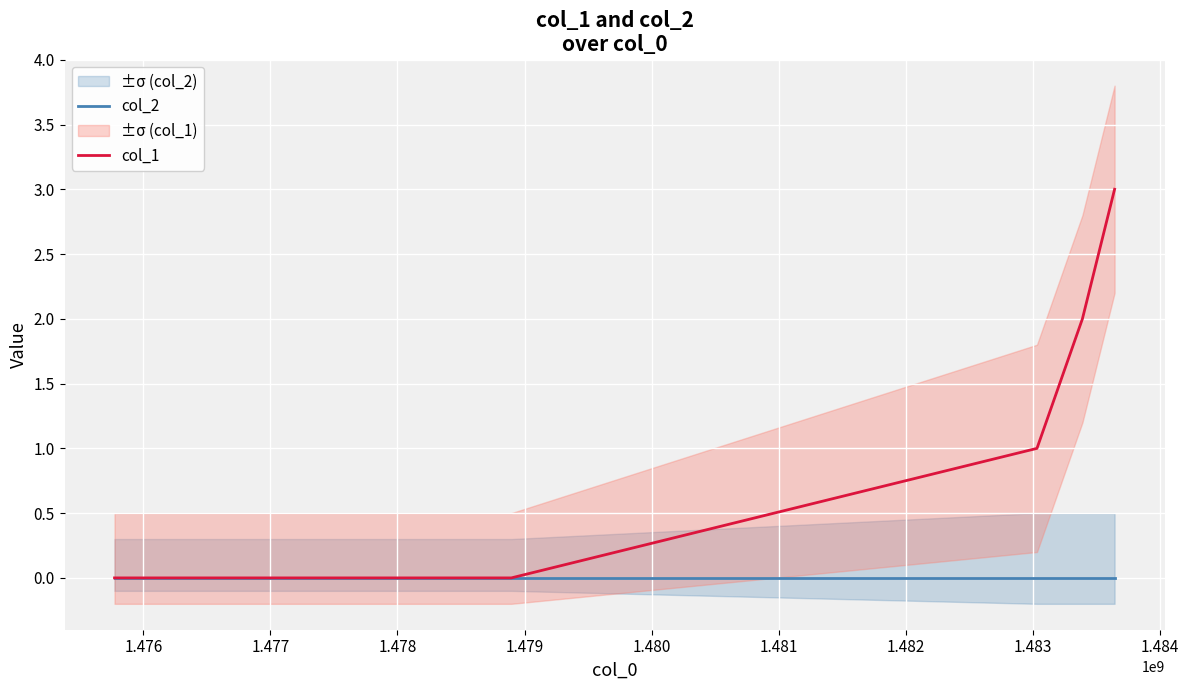

Between 1.477 and 1.479, which series saw the biggest shift?

col_1